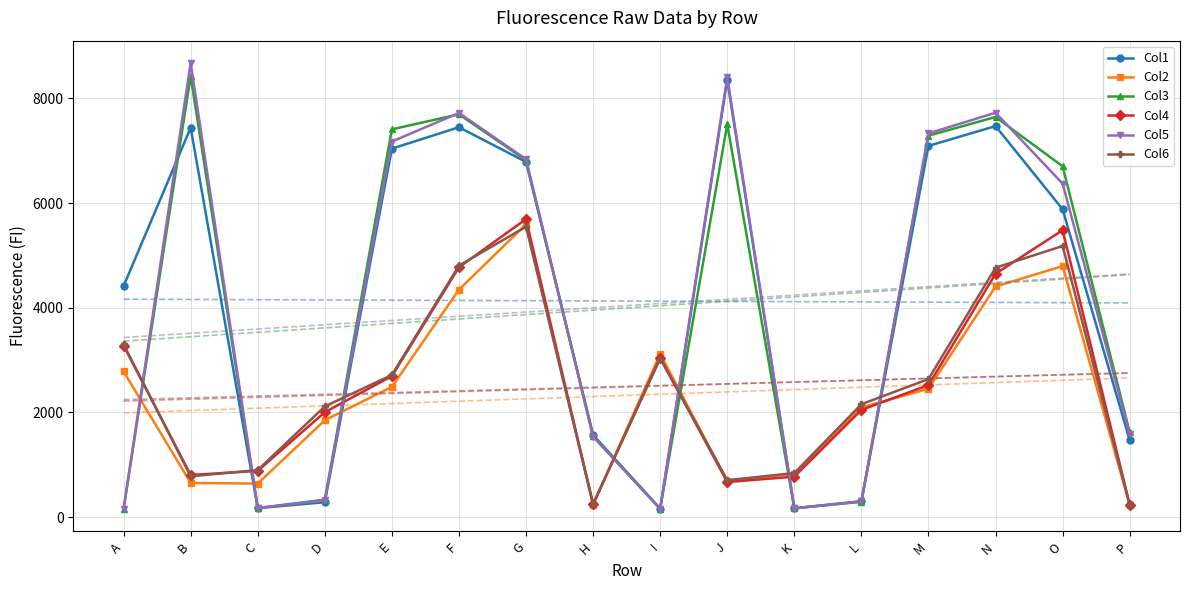

What is the minimum value shown in the chart?

154